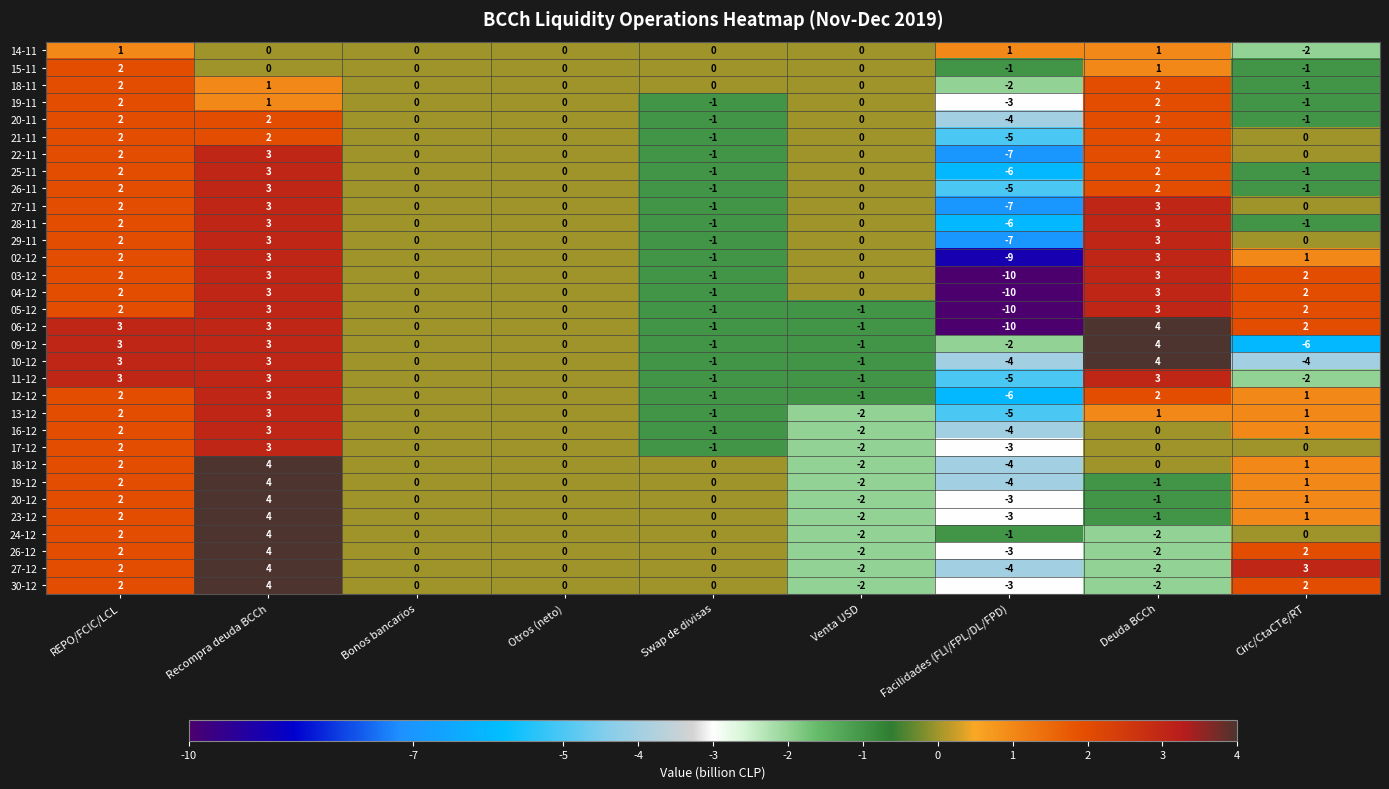

The value of 06-12 at Bonos bancarios is -4. True or false?

False